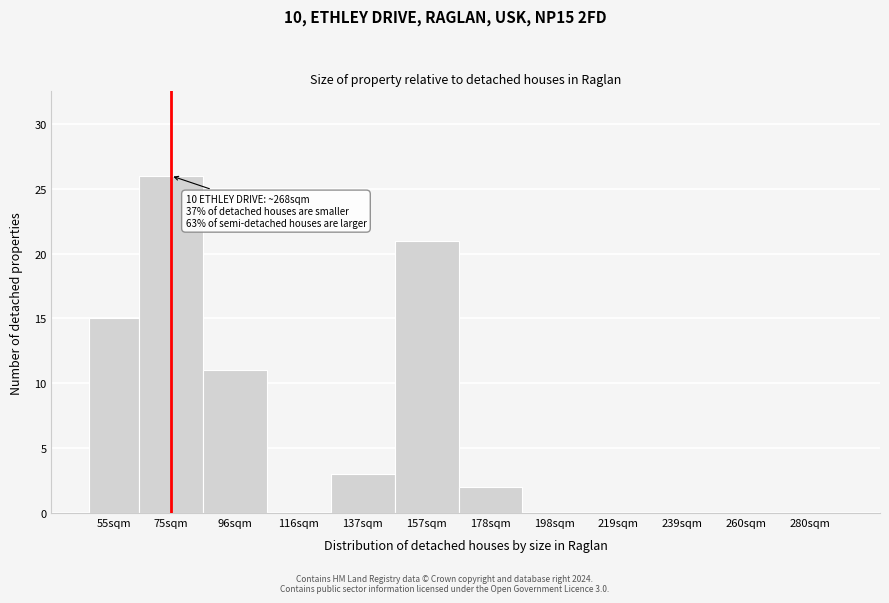

Reading right to left, transcribe all the data shown in this chart.

280sqm=0	260sqm=0	239sqm=0	219sqm=0	198sqm=0	178sqm=2	157sqm=21	137sqm=3	116sqm=0	96sqm=11	75sqm=26	55sqm=15